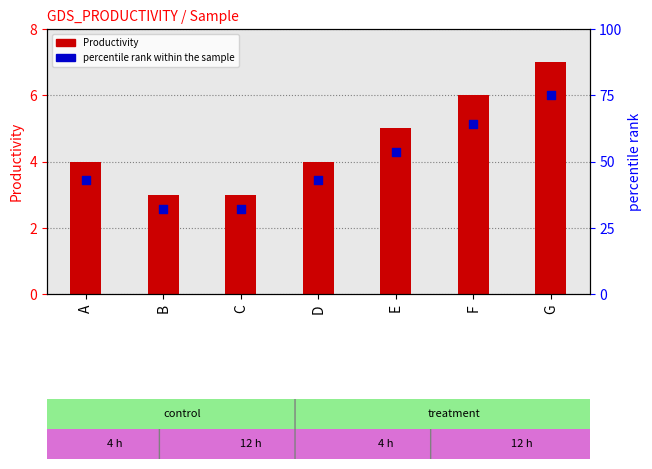

Which series contains the lowest Y value?

Productivity